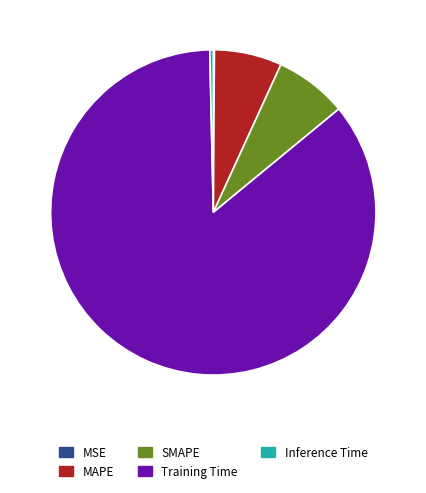

What is the smallest slice in the pie chart?

MSE